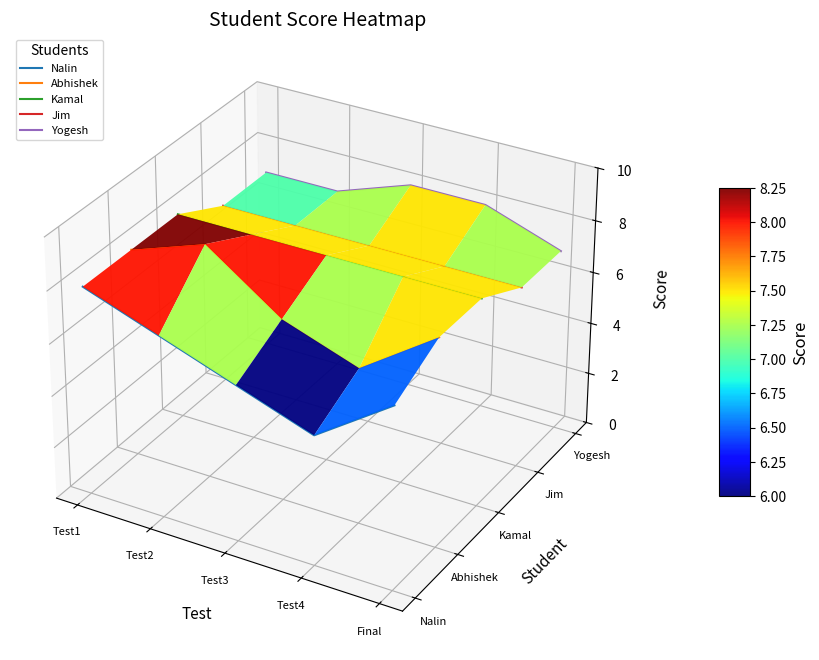

Rank the series by their maximum value, from highest to lowest.

Yogesh, Jim, Kamal, Abhishek, Nalin